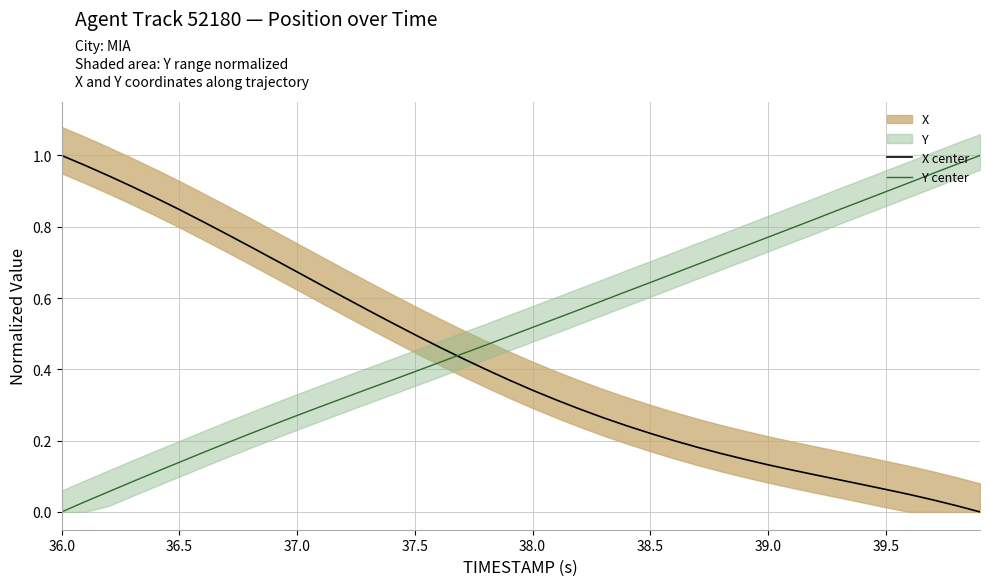

True or false: X center and Y center intersect in this chart.

True